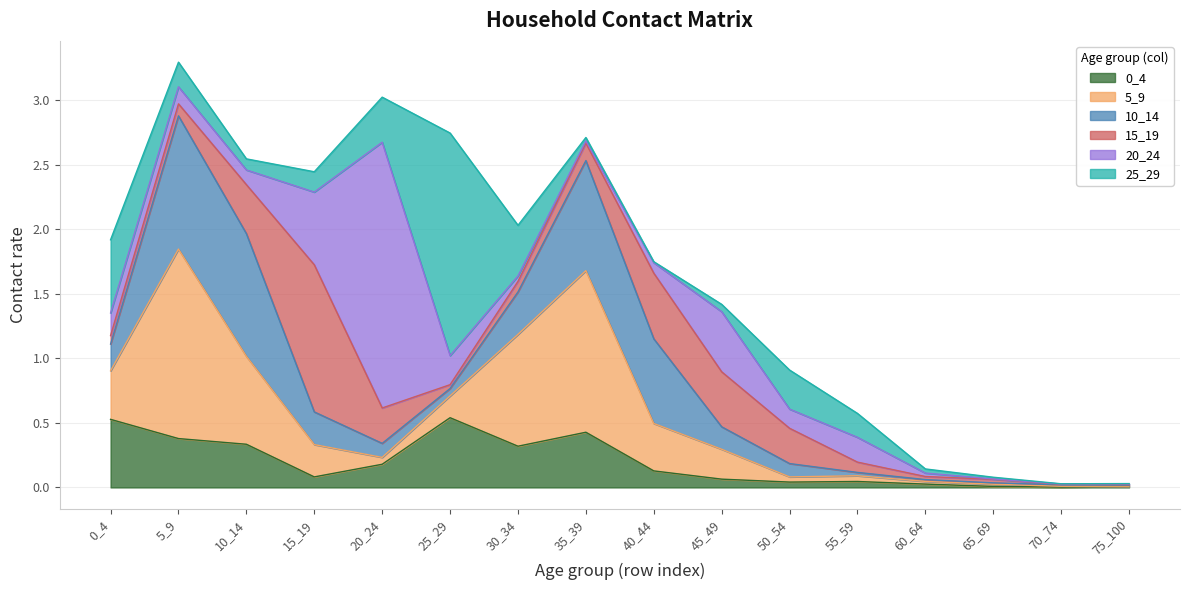

Where is 5_9 nearest to the value 0?

75_100